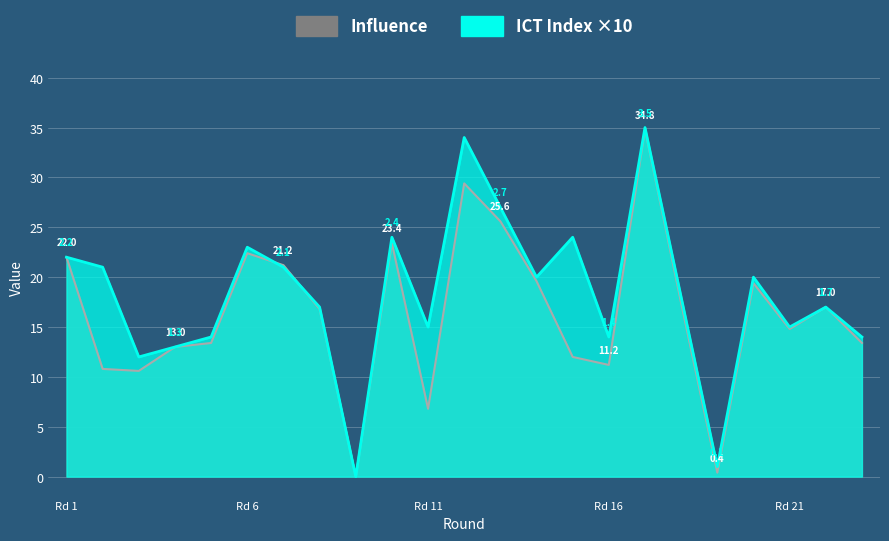

Rank the series by their maximum value, from lowest to highest.

influence, ict_index